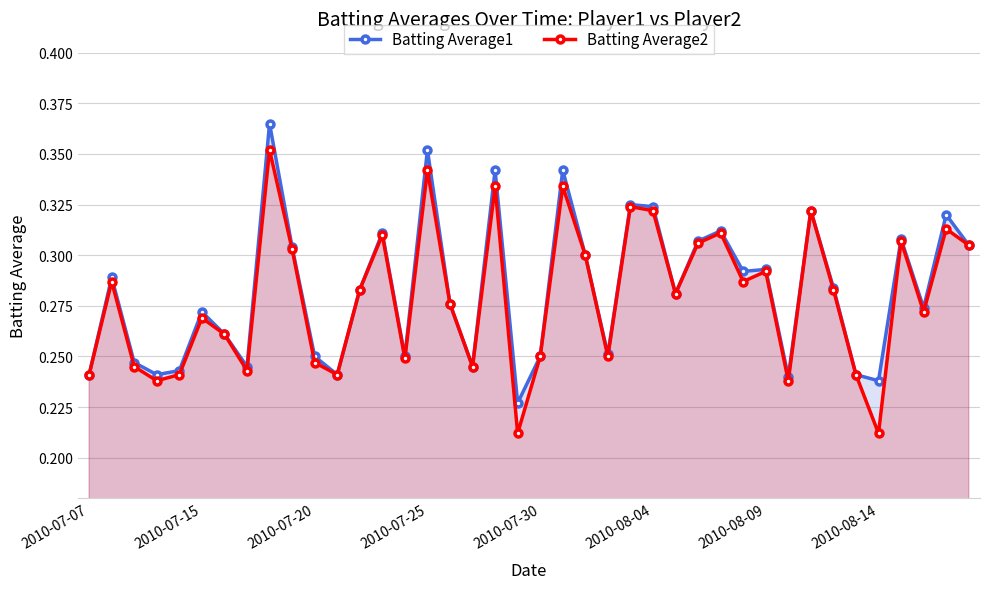

True or false: Batting Average1 has more than 1 interior local peaks.

True